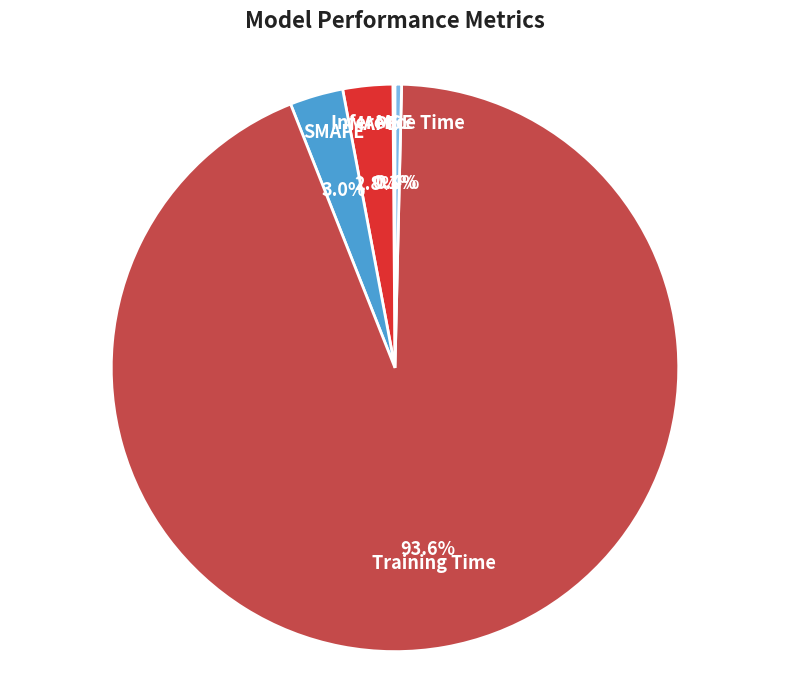

Is there a majority slice in this chart?

Yes